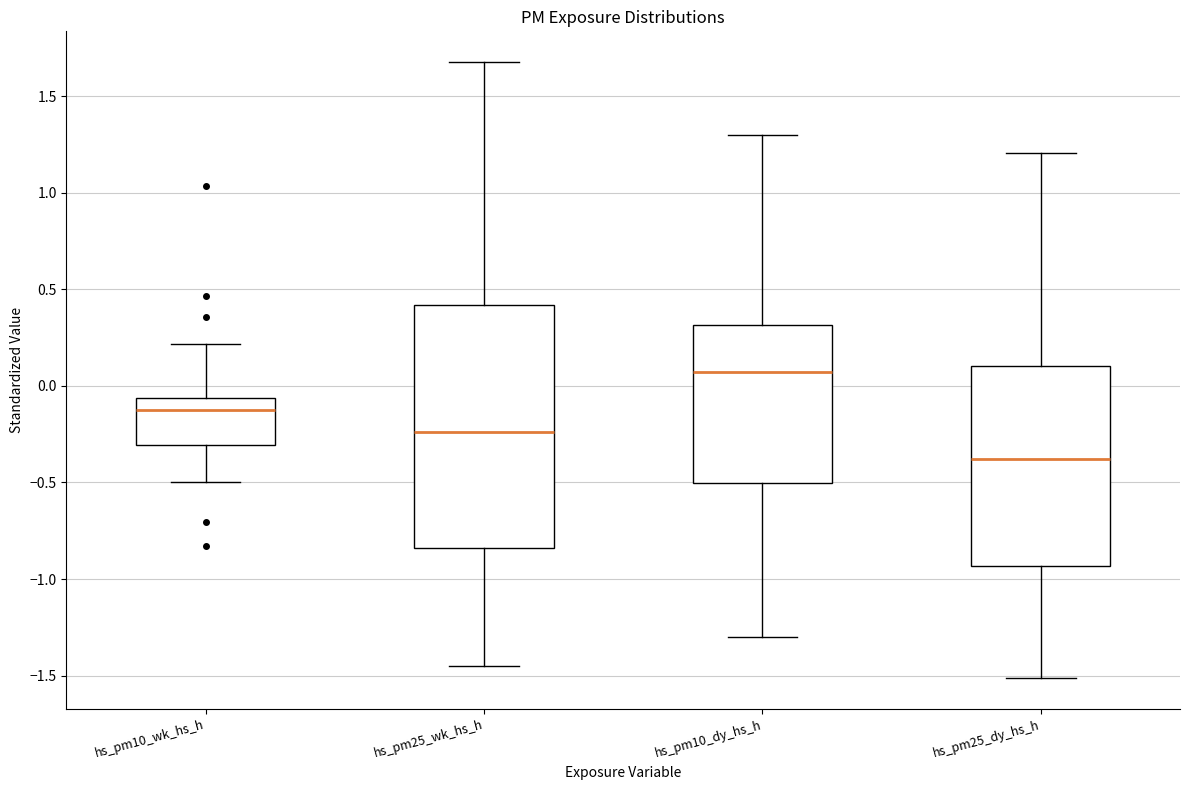

Reading left to right, read every box against the y-axis: the position of its median line, the range the box covers, and the ends of its whiskers. The values are not printed on the chart, so give them approximately, as read against the axis.

hs_pm10_wk_hs_h: median -0.15, box -0.30 to -0.05, whiskers -0.50 to 0.20
hs_pm25_wk_hs_h: median -0.25, box -0.85 to 0.40, whiskers -1.45 to 1.70
hs_pm10_dy_hs_h: median 0.05, box -0.50 to 0.30, whiskers -1.30 to 1.30
hs_pm25_dy_hs_h: median -0.40, box -0.95 to 0.10, whiskers -1.50 to 1.20